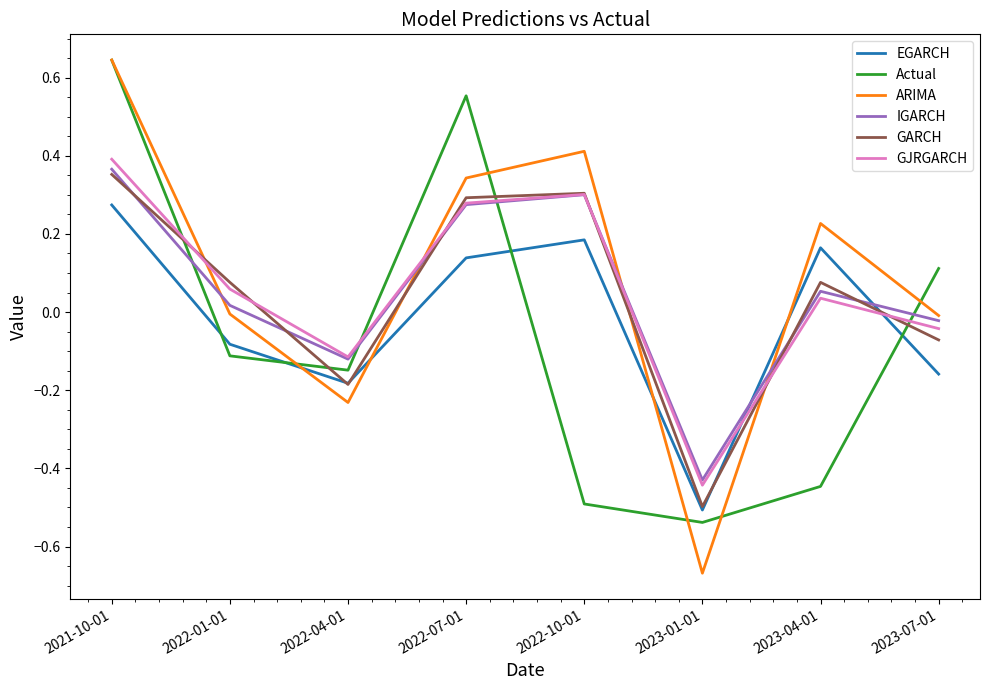

True or false: IGARCH has a value of 0.4 at 2021-10-01.

True